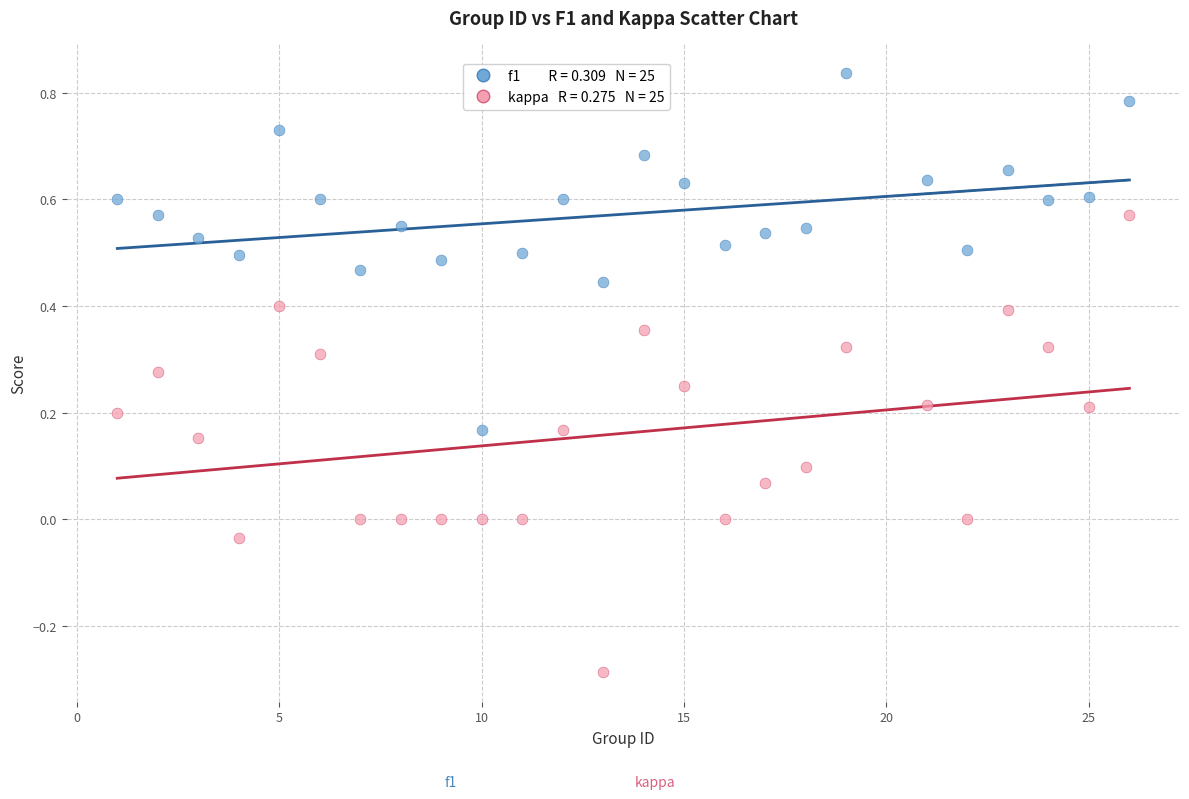

Across all data points, what is the range of Y values (max minus min)?

1.1